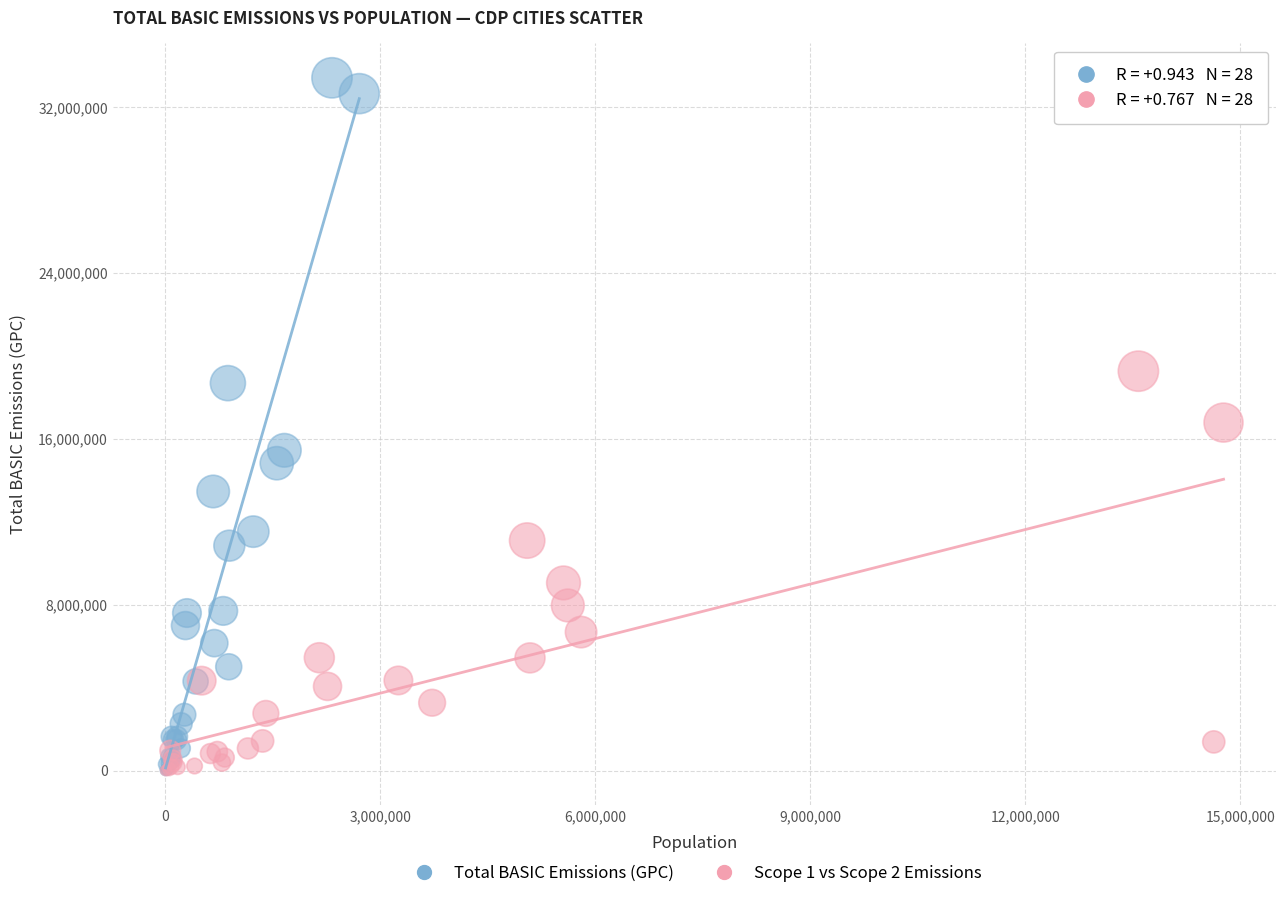

Which series reaches the maximum Y coordinate?

Total BASIC Emissions (GPC)